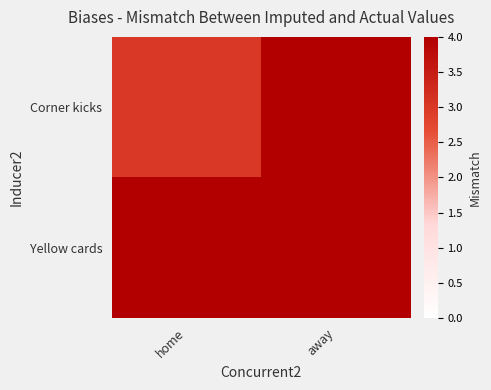

Reading left to right, what are all the values shown in this chart?

Corner kicks: home=3	away=4
Yellow cards: home=4	away=4